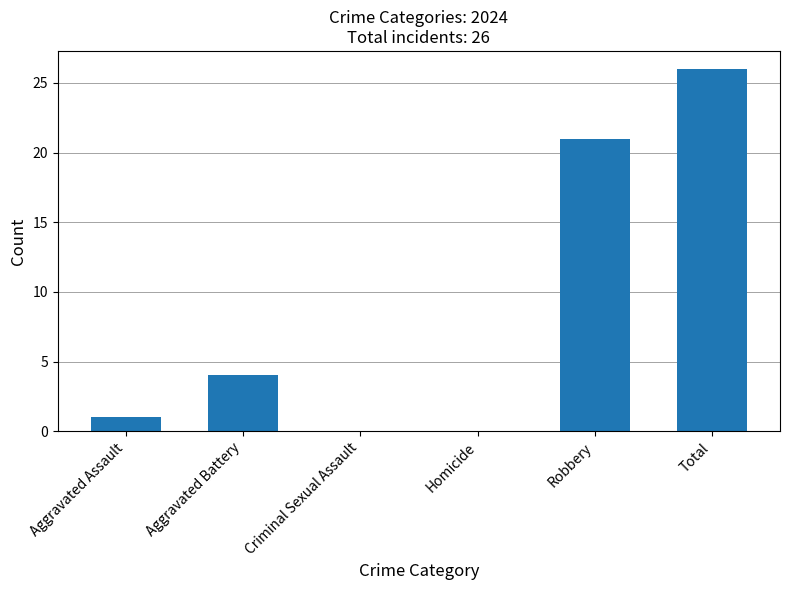

What is the change in value from Homicide to Total?

+26